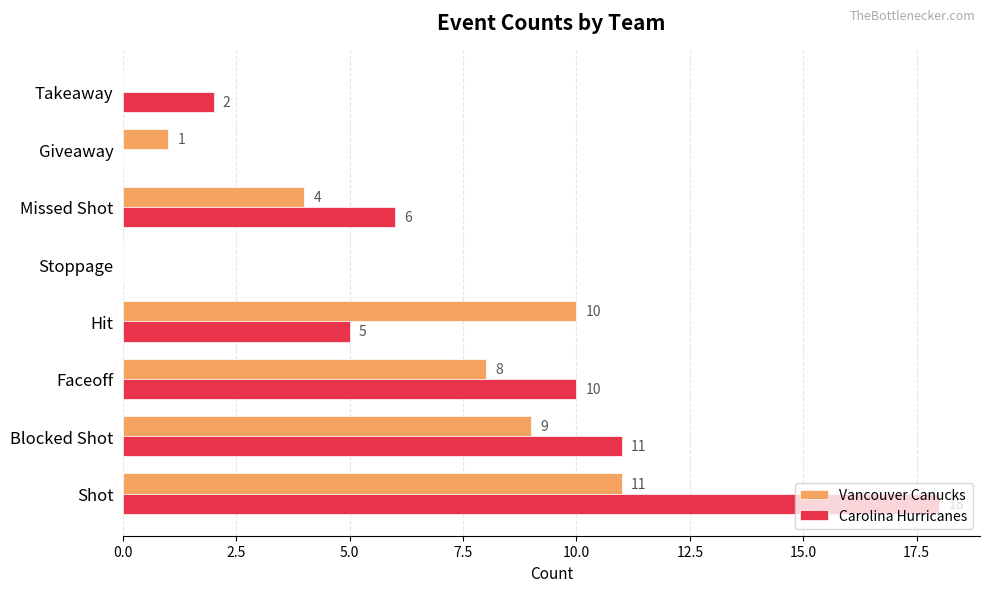

What is the total value across all series at Missed Shot?

10